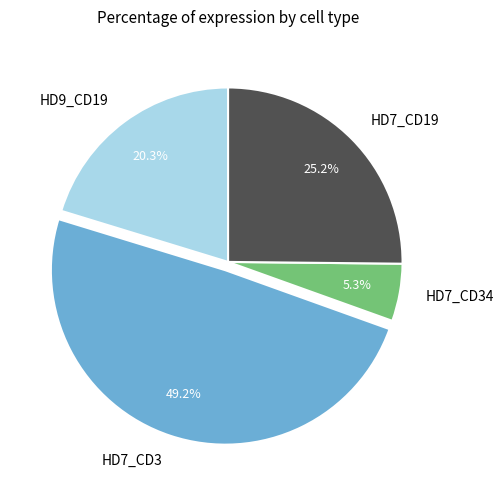

Do HD9_CD19 and HD7_CD34 together represent more than half of the pie?

No